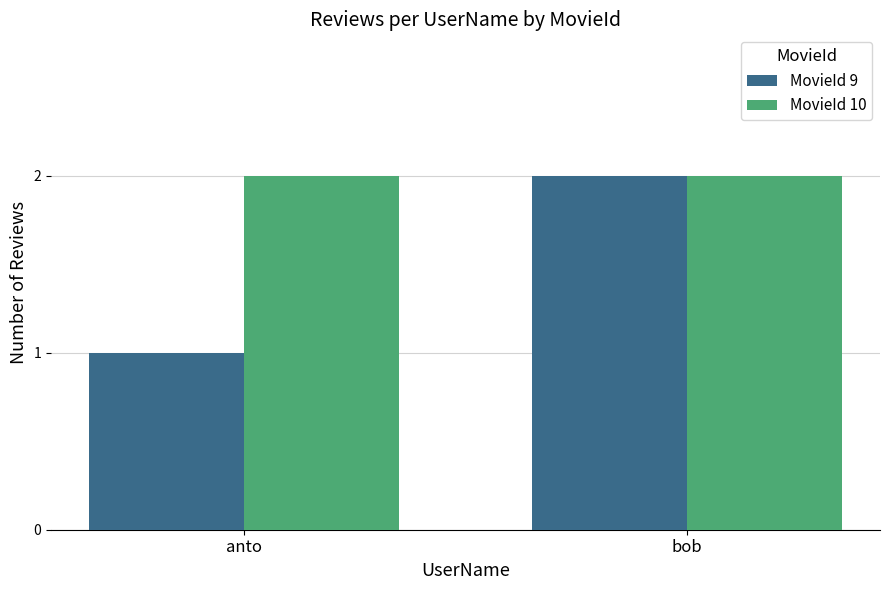

Does the chart contain any negative values?

No